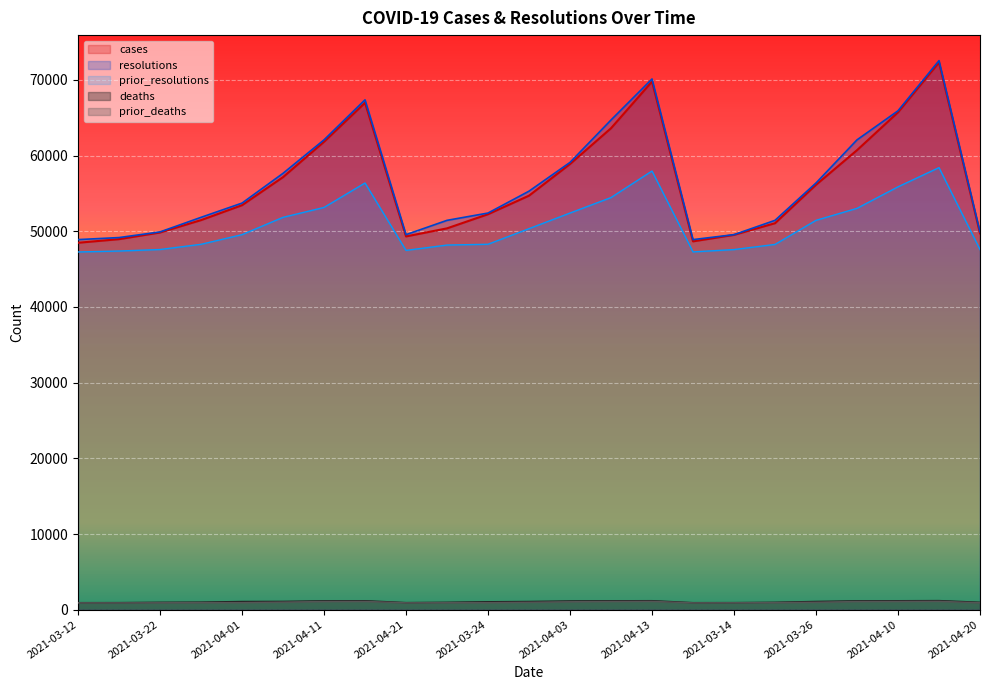

True or false: deaths and resolutions intersect in this chart.

False